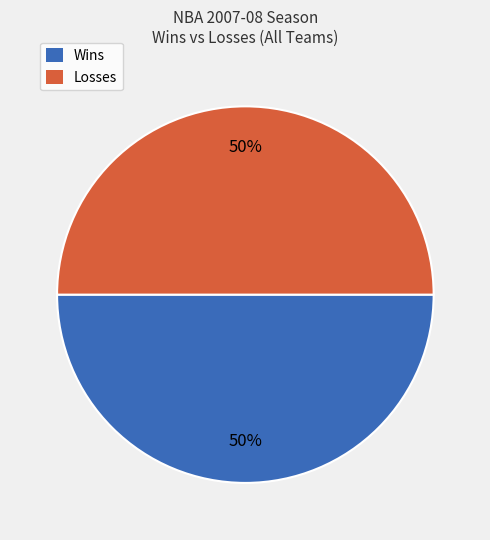

Is the sum of Losses and Wins greater than half?

Yes